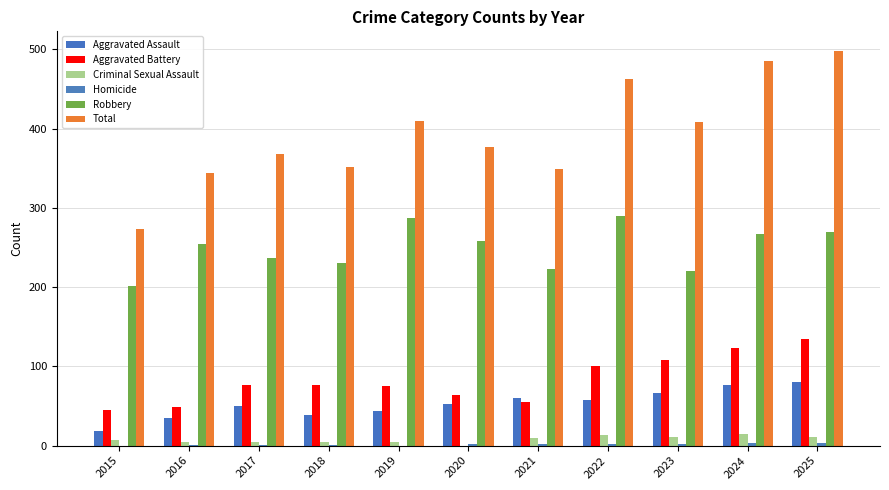

What is the value of the Criminal Sexual Assault bar at the 3rd from the left?

4